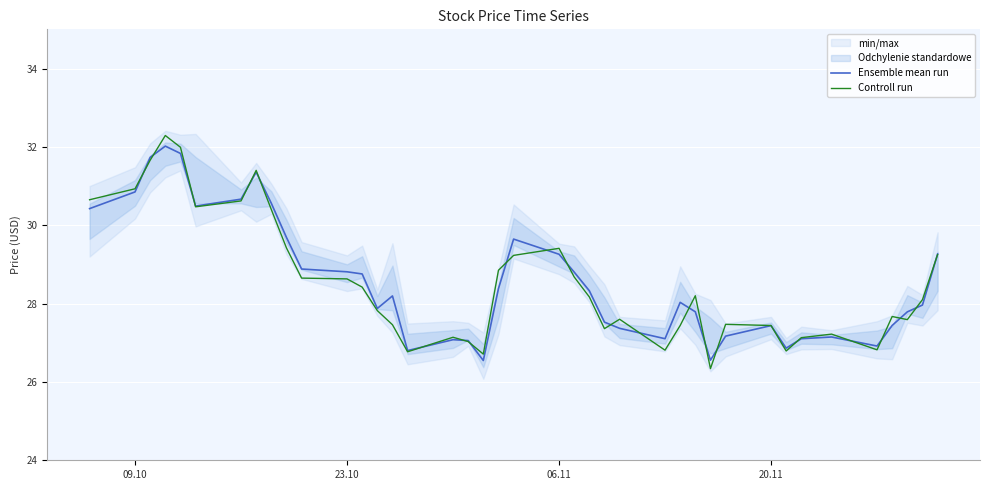

Reading left to right, what are all the values shown in this chart?

Ensemble mean run: 30.4	30.9	31.7	32.0	31.8	30.5	30.7	31.4	30.6	29.7	28.9	28.8	28.8	27.9	28.2	26.8	27.1	27.1	26.5	28.4	29.6	29.3	28.8	28.3	27.5	27.4	27.1	28.0	27.8	26.6	27.2	27.4	26.9	27.1	27.1	26.9	27.4	27.8	28.0	29.3
Controll run: 30.6	30.9	31.7	32.3	32.0	30.5	30.6	31.4	30.4	29.4	28.6	28.6	28.4	27.8	27.5	26.8	27.1	27.0	26.7	28.9	29.2	29.4	28.7	28.2	27.4	27.6	26.8	27.4	28.2	26.3	27.5	27.4	26.8	27.1	27.2	26.8	27.7	27.6	28.1	29.2